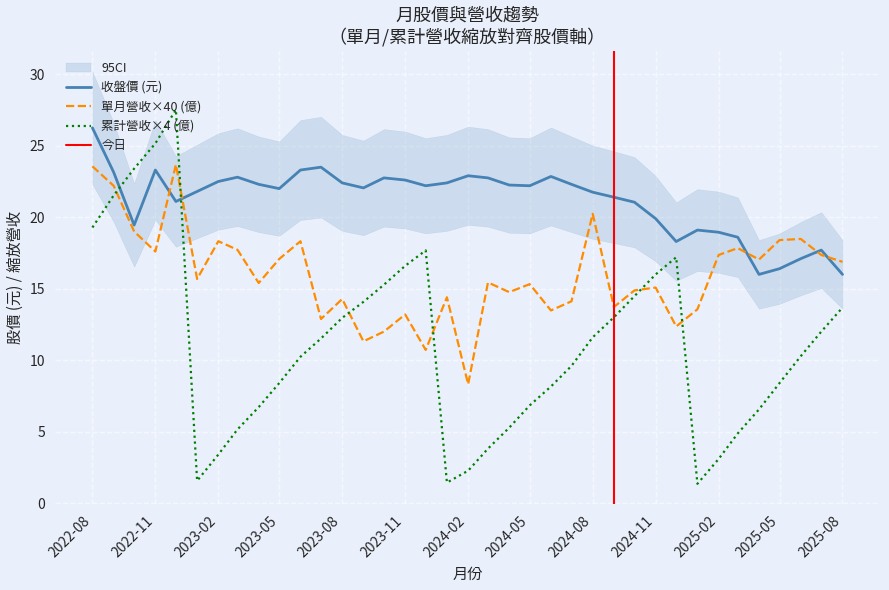

Is this an area chart (filled region under the line)?

No